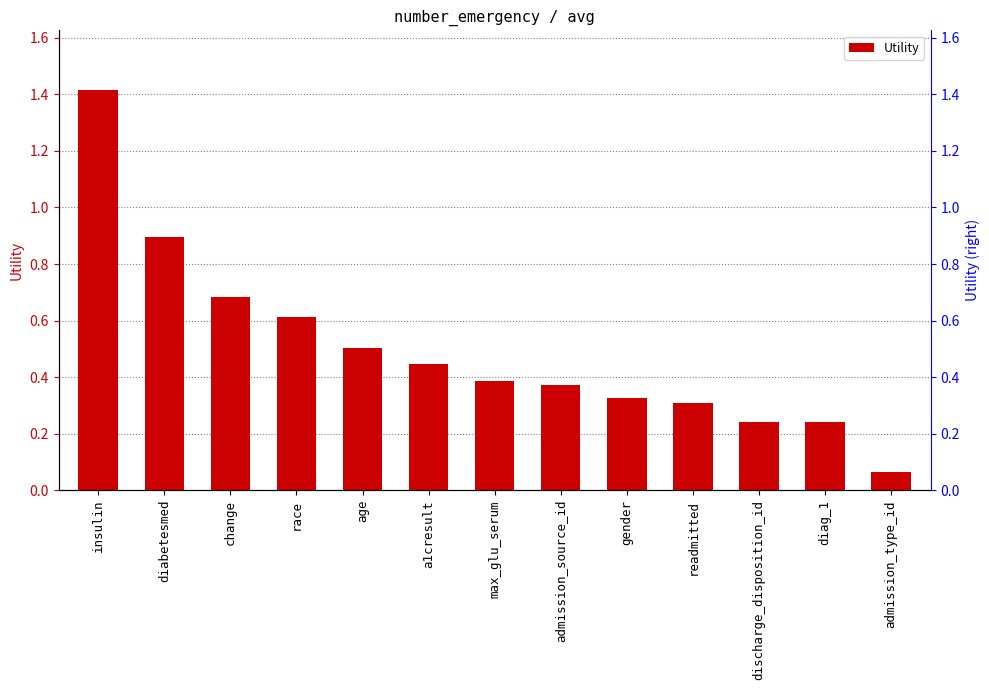

What is the sum of the values at diabetesmed and admission_type_id?

1.0